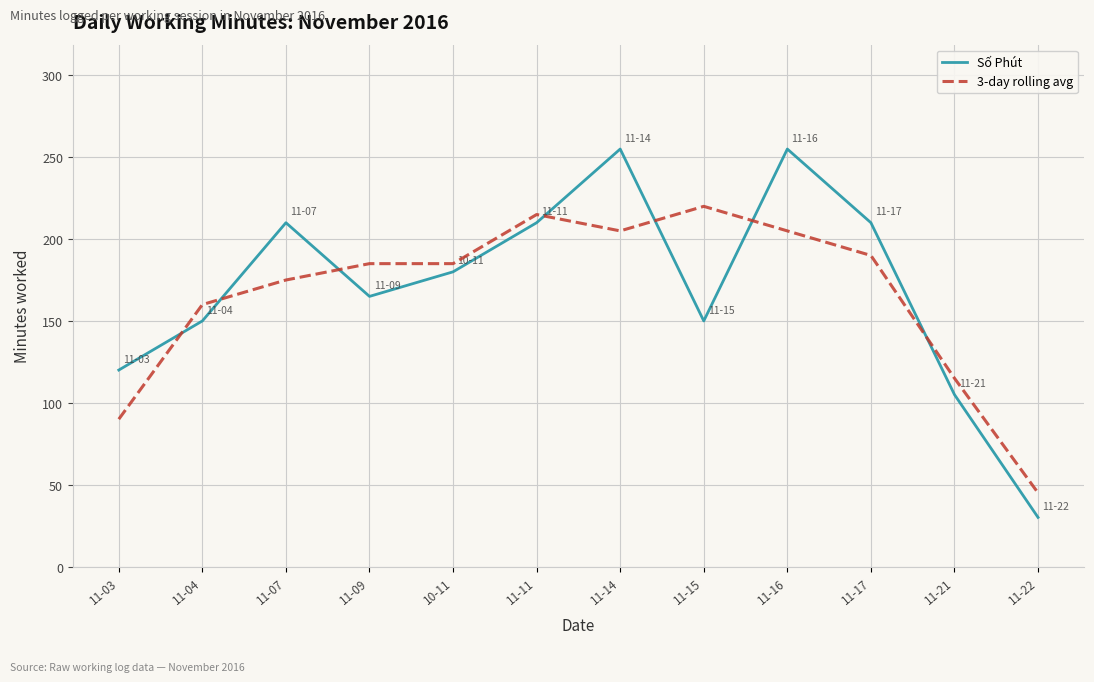

Between which two adjacent categories do 3-day rolling avg and Số Phút first intersect?

11-03 and 11-04